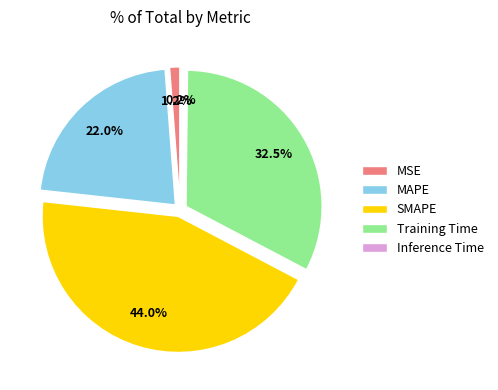

What is the largest slice in the pie chart?

SMAPE